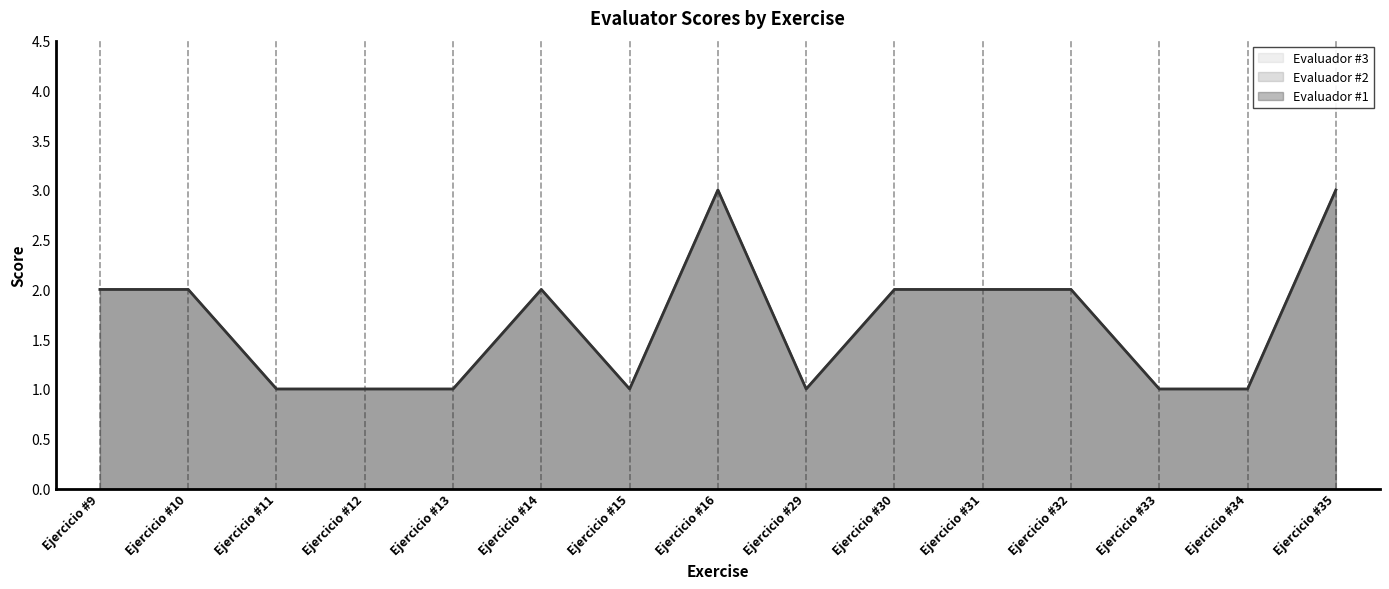

What is the total value across all series at Ejercicio #16?

9